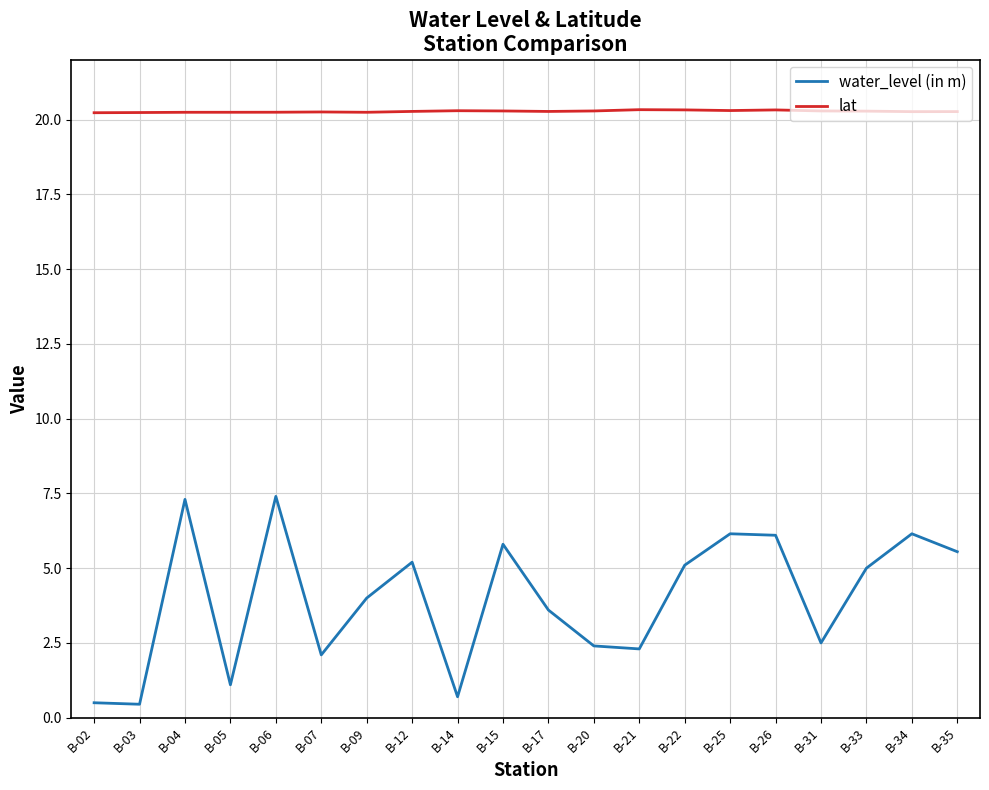

Where is the first local maximum for water_level (in m)?

B-04